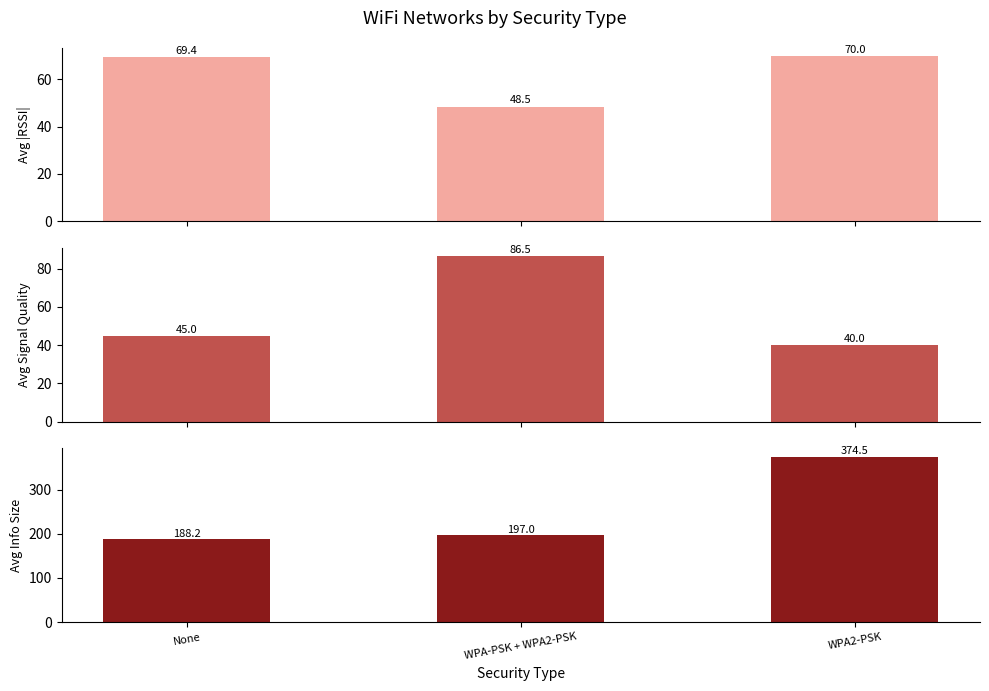

Reading left to right, list all the values displayed in this chart.

Avg RSSI (abs): 69.4	48.5	70.0
Avg Signal Quality: 45.0	86.5	40.0
Avg Information Size: 188.2	197.0	374.5